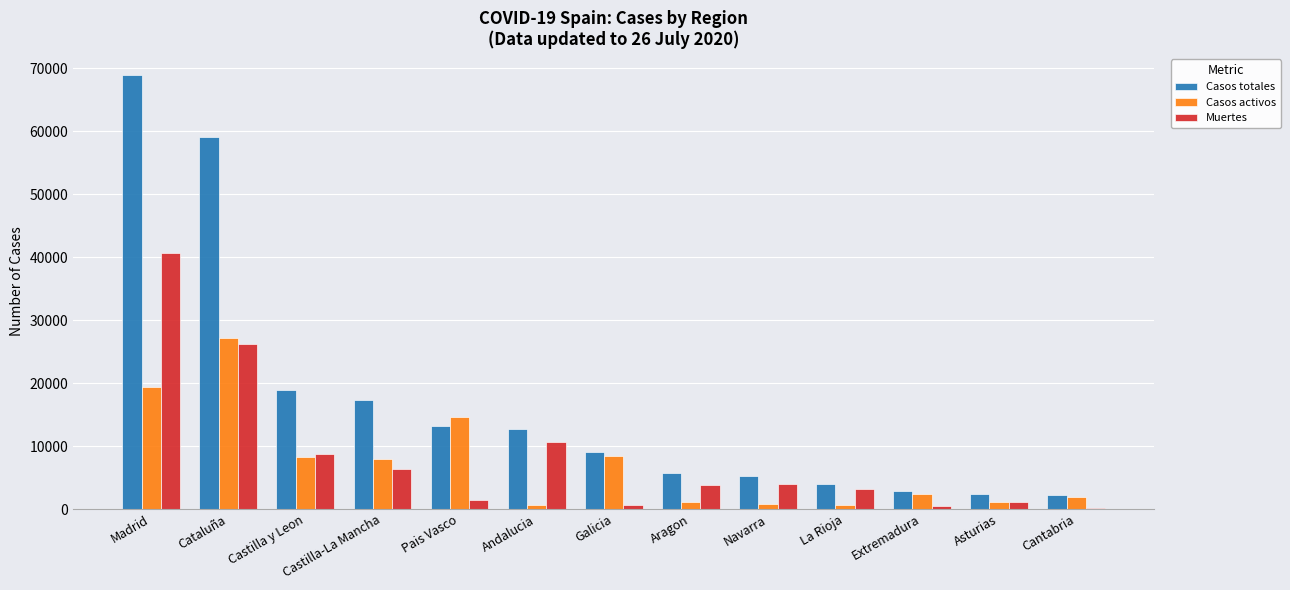

Which category has the highest value across all series?

Madrid